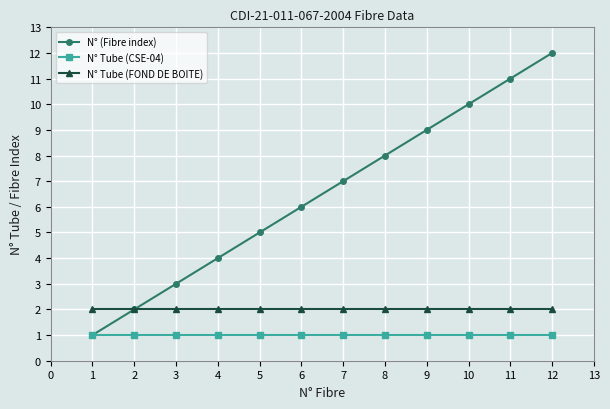

What is the total value across all series at 11?

14